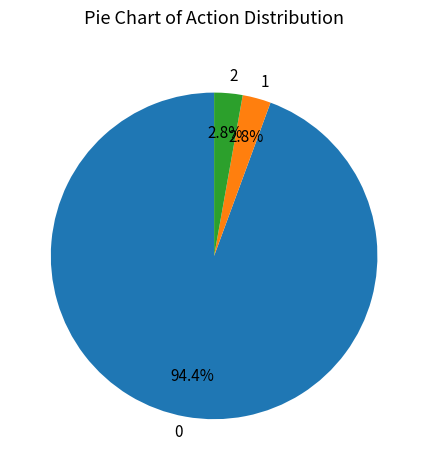

True or false: 2 accounts for 40% of the total.

False